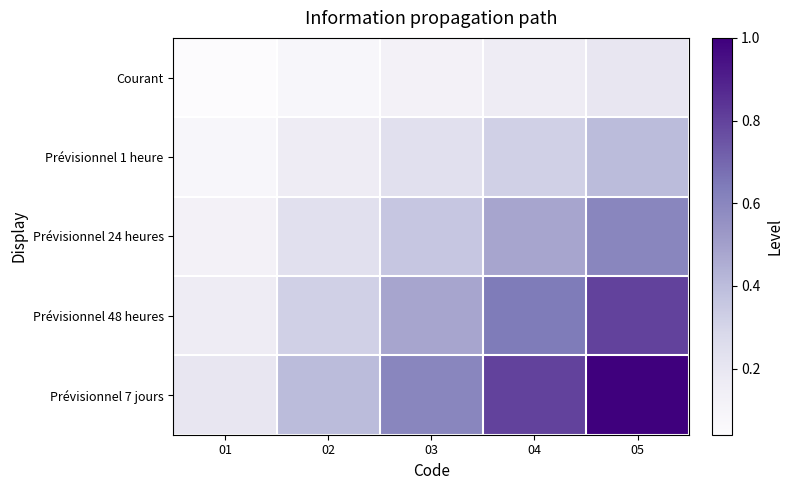

Reading left to right, extract all data points from this chart.

Courant: 01=0.0	02=0.1	03=0.1	04=0.2	05=0.2
Prévisionnel 1 heure: 01=0.1	02=0.2	03=0.2	04=0.3	05=0.4
Prévisionnel 24 heures: 01=0.1	02=0.2	03=0.4	04=0.5	05=0.6
Prévisionnel 48 heures: 01=0.2	02=0.3	03=0.5	04=0.6	05=0.8
Prévisionnel 7 jours: 01=0.2	02=0.4	03=0.6	04=0.8	05=1.0